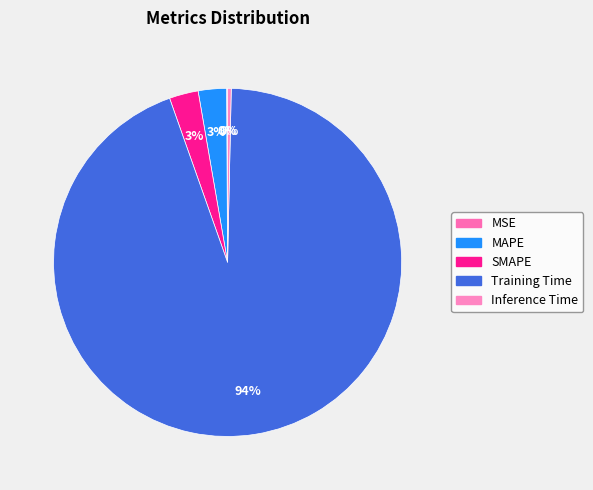

To the nearest percent, what percentage of the pie is Training Time?

94%